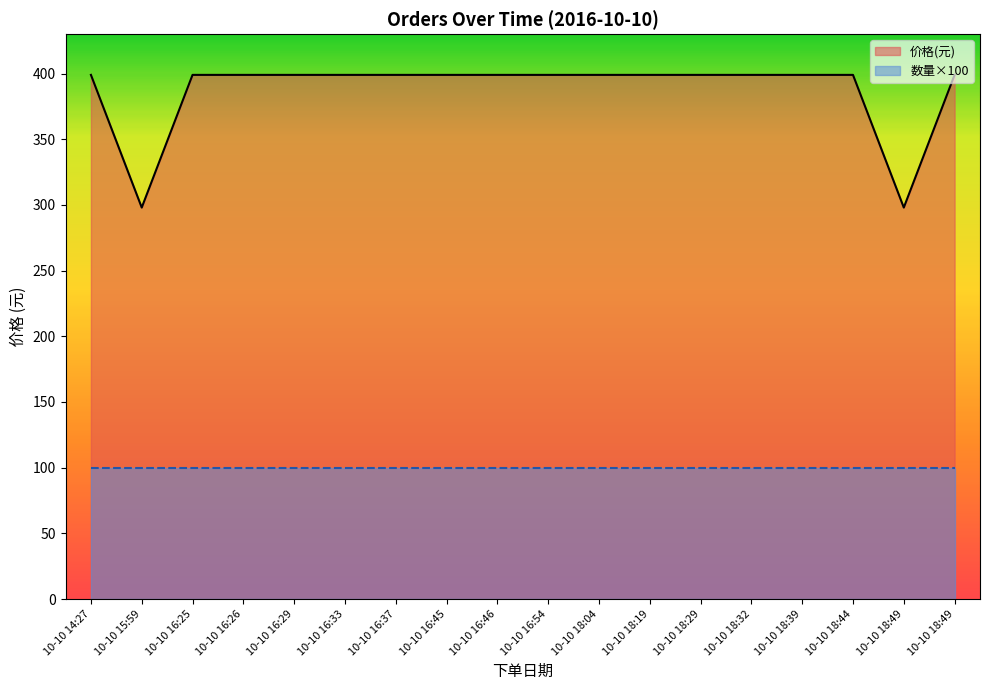

List the labels in order of value, largest first.

10-10 14:27, 10-10 16:25, 10-10 16:26, 10-10 16:29, 10-10 16:33, 10-10 16:37, 10-10 16:45, 10-10 16:46, 10-10 16:54, 10-10 18:04, 10-10 18:19, 10-10 18:29, 10-10 18:32, 10-10 18:39, 10-10 18:44, 10-10 18:49, 10-10 15:59, 10-10 18:49